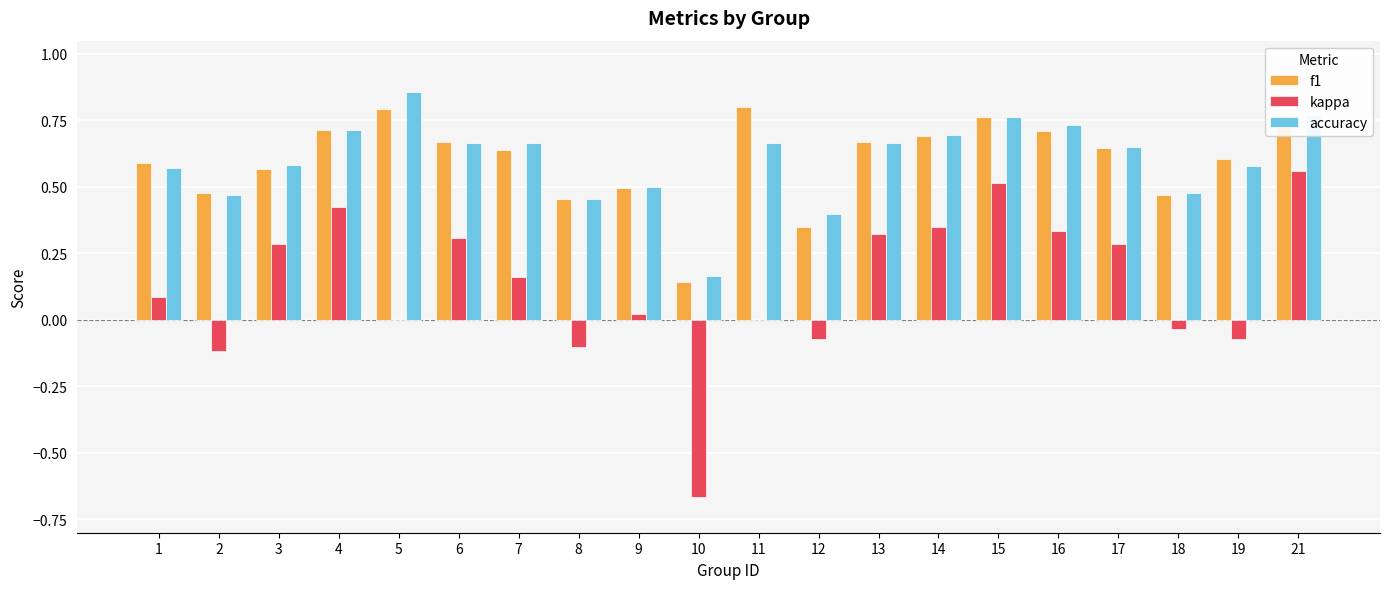

Is the value of kappa at 9 greater than the value of f1 at 5?

No